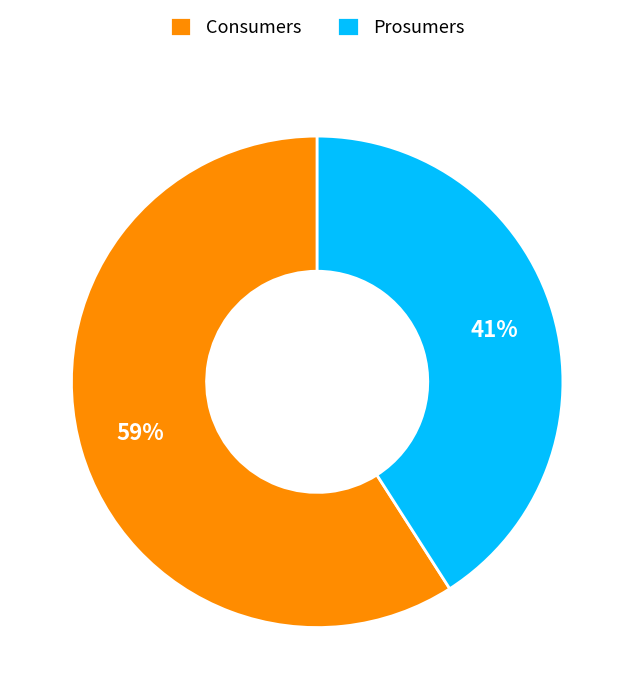

To the nearest percent, what is the difference between the Consumers and Prosumers slice percentages?

18%